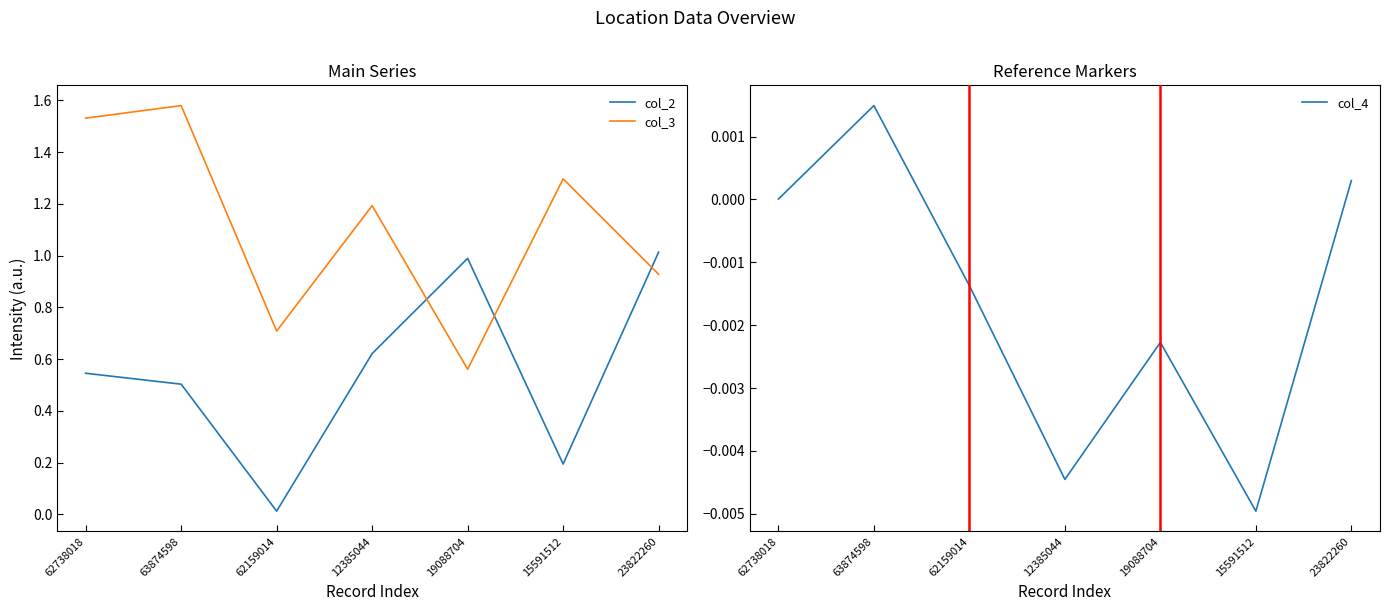

What position from the left is 23822260?

7